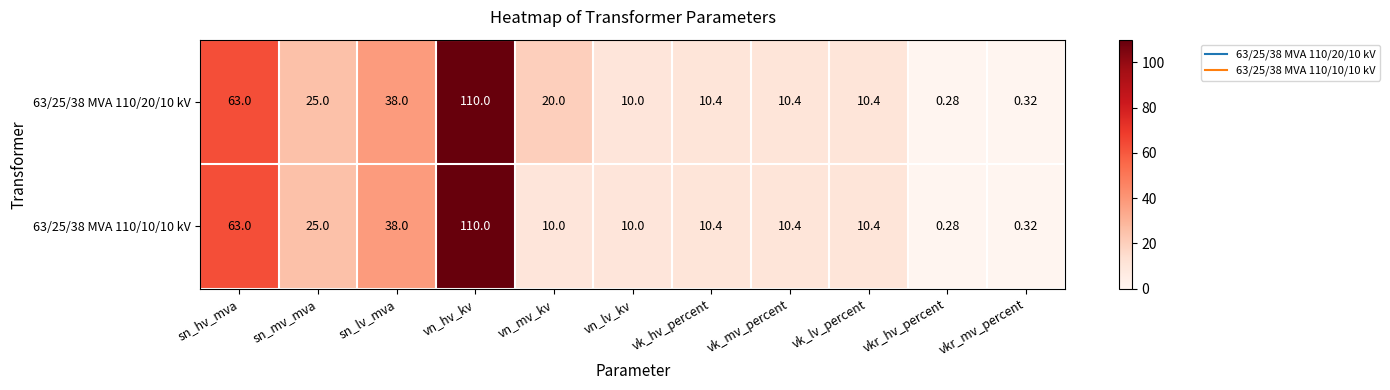

At which category is the sum across all series the highest?

vn_hv_kv